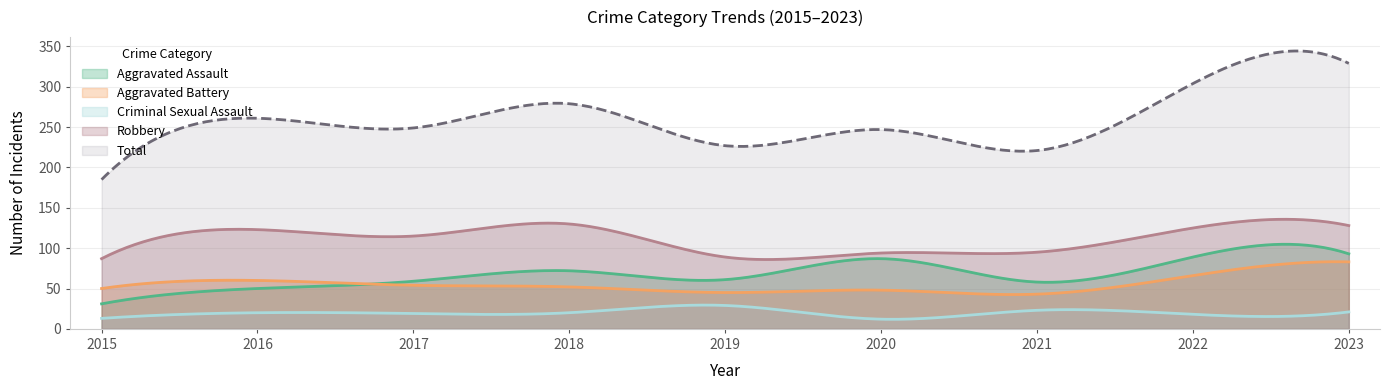

At how many categories does at least one series exceed 191?

8